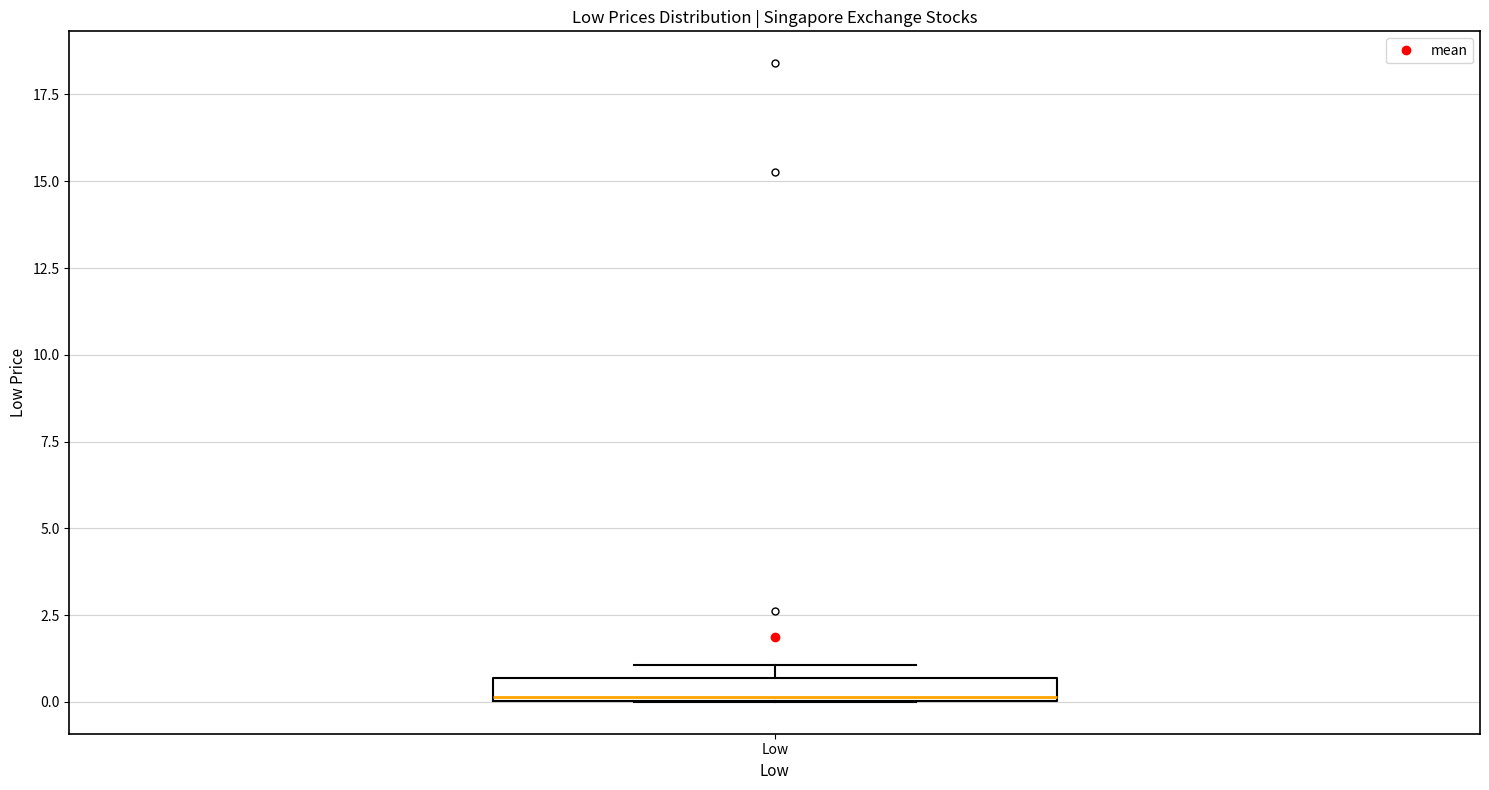

Where is the lower edge of the box for Low on the y-axis? The values are not printed on the chart, so give them approximately, as read against the axis.

0.0